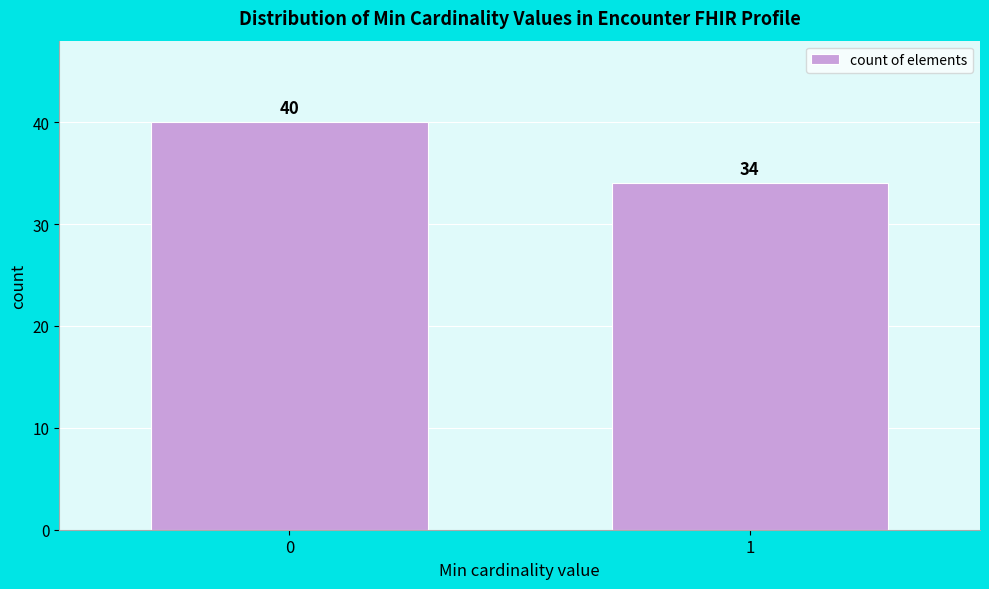

Reading left to right, list all the values displayed in this chart.

0=40	1=34